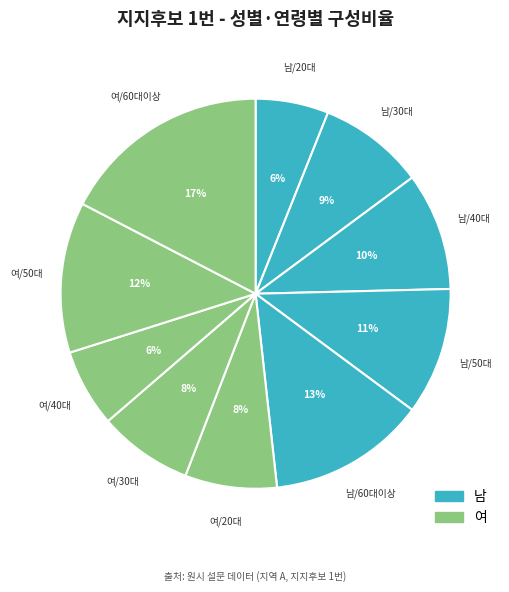

Rank the categories by value from highest to lowest.

여/60대이상, 남/60대이상, 여/50대, 남/50대, 남/40대, 남/30대, 여/30대, 여/20대, 여/40대, 남/20대